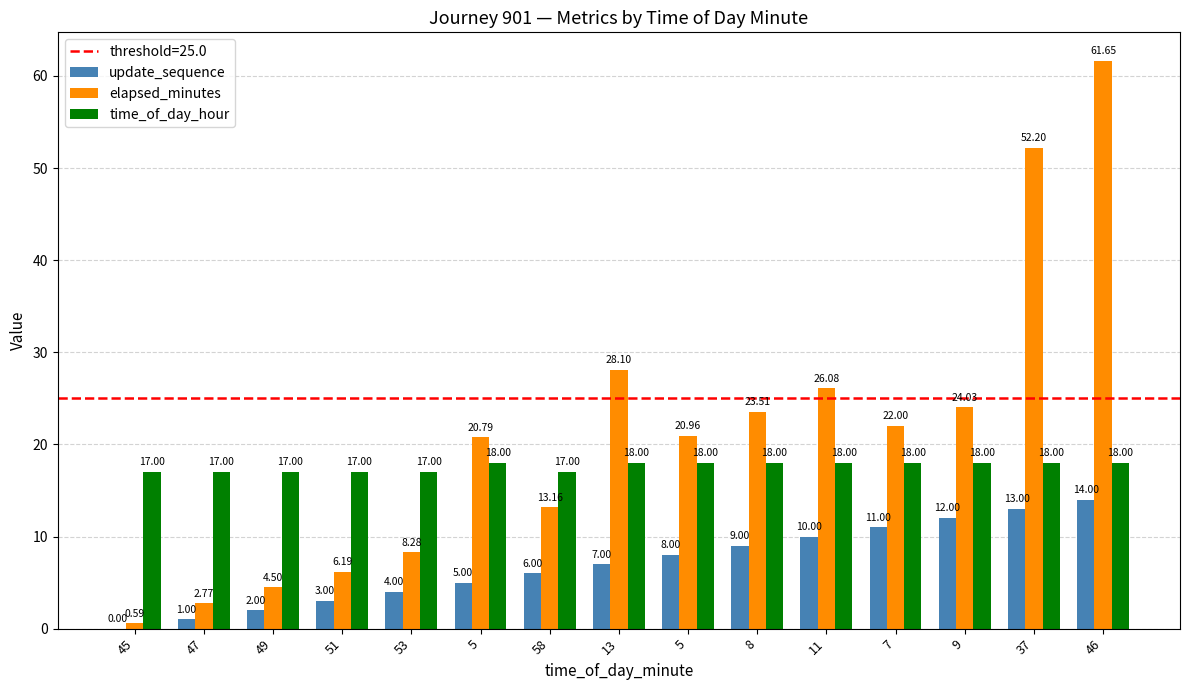

The value of update_sequence at 46 is 2.8. True or false?

False